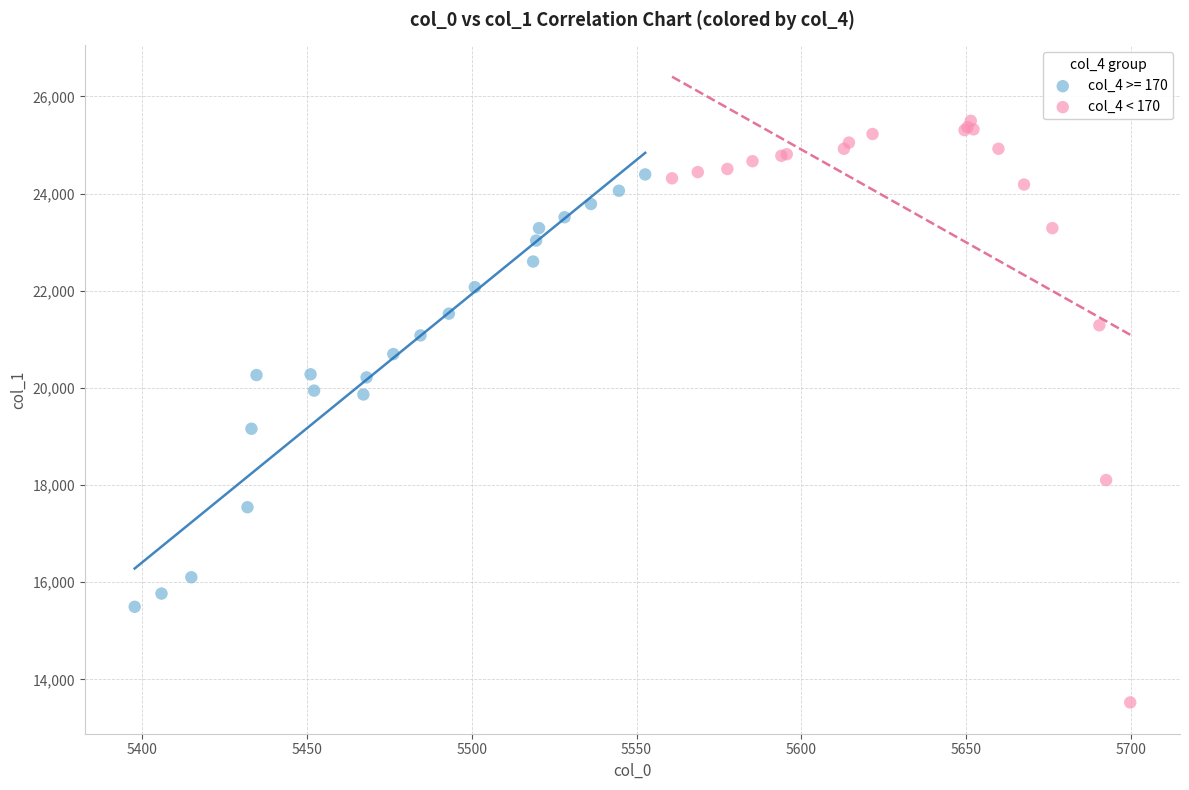

Which series reaches the minimum Y coordinate?

col_4 < 170